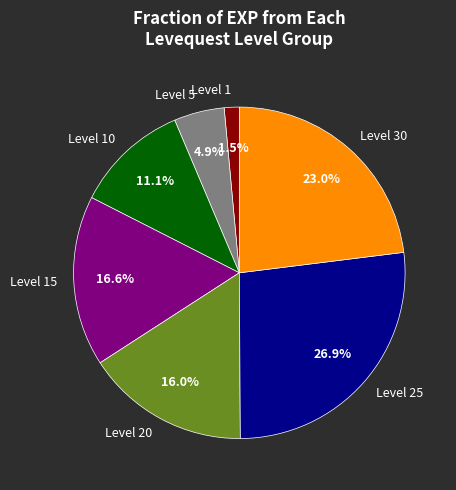

Count the number of slices in the pie.

7